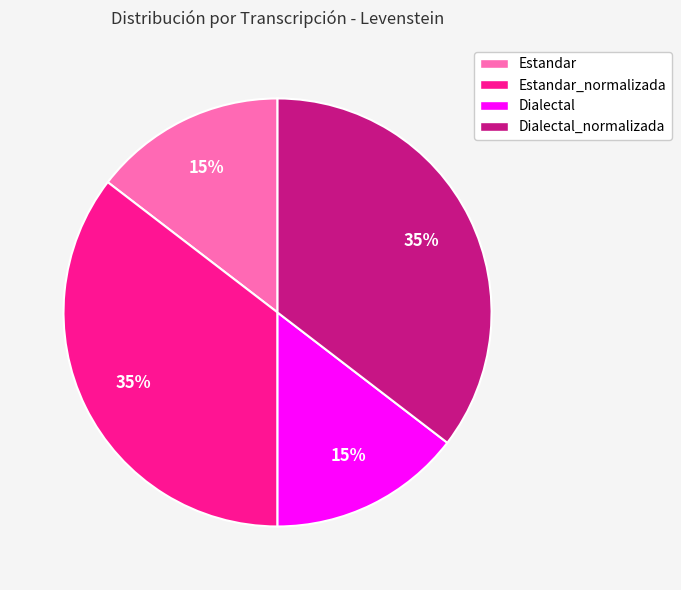

Is there a majority slice in this chart?

No